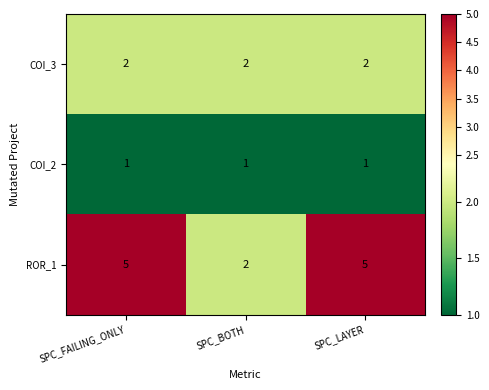

Reading left to right, list all the values displayed in this chart.

COI_3: 2	2	2
COI_2: 1	1	1
ROR_1: 5	2	5